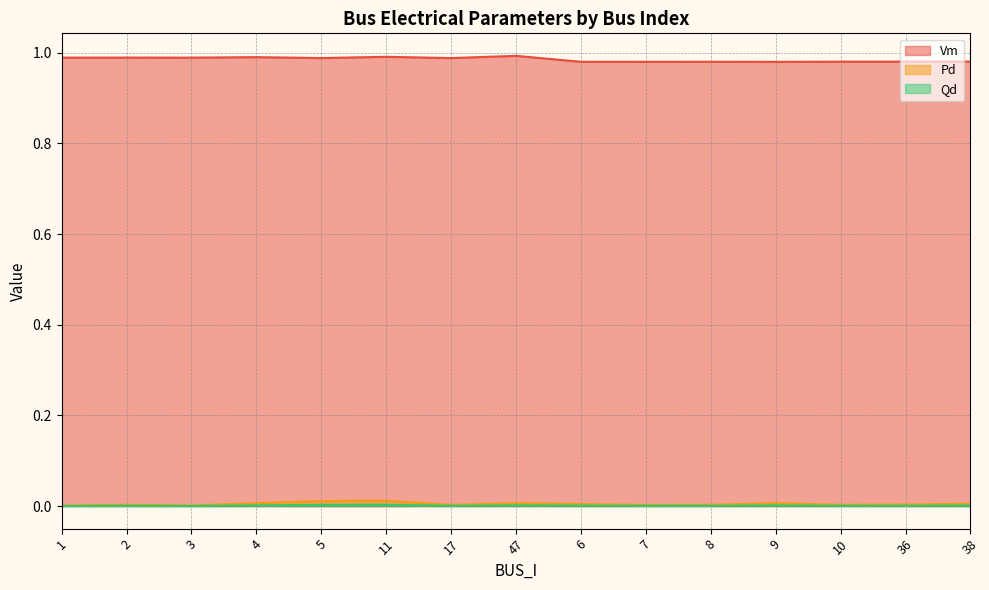

Does the chart display data point markers on the line(s)?

No